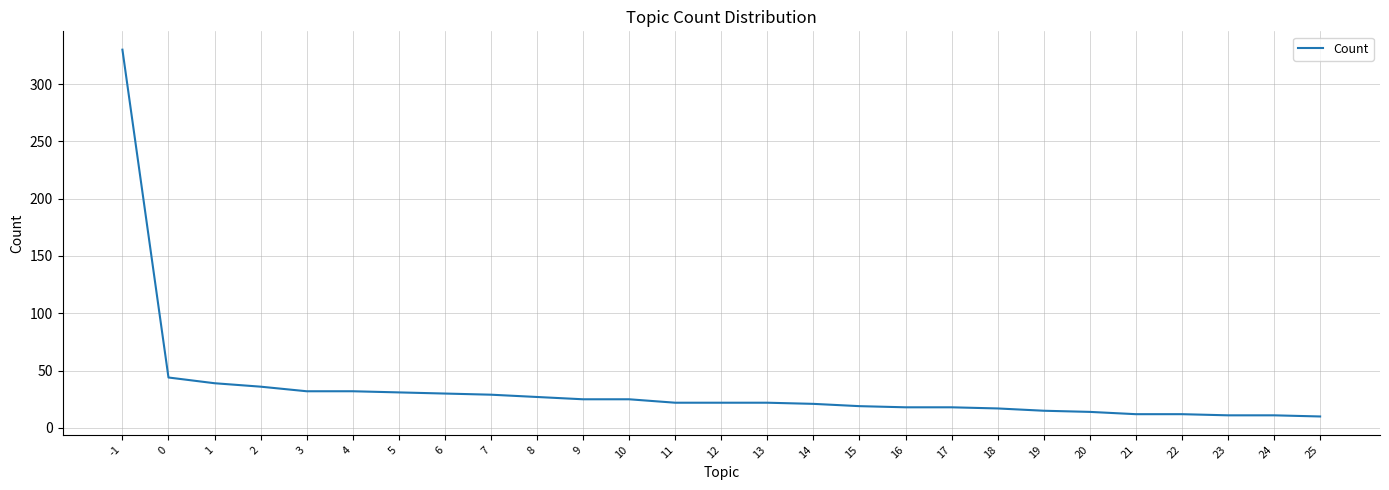

What is the change in value from 2 to 23?

-25